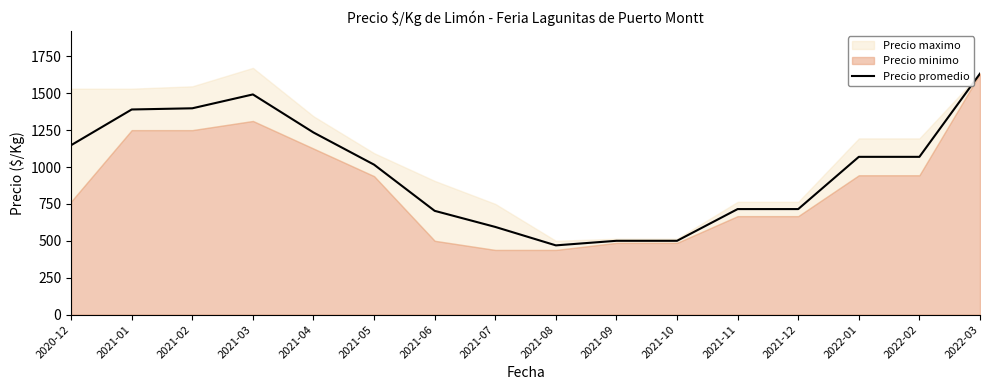

True or false: the data shows 421 at 2021-11.

False